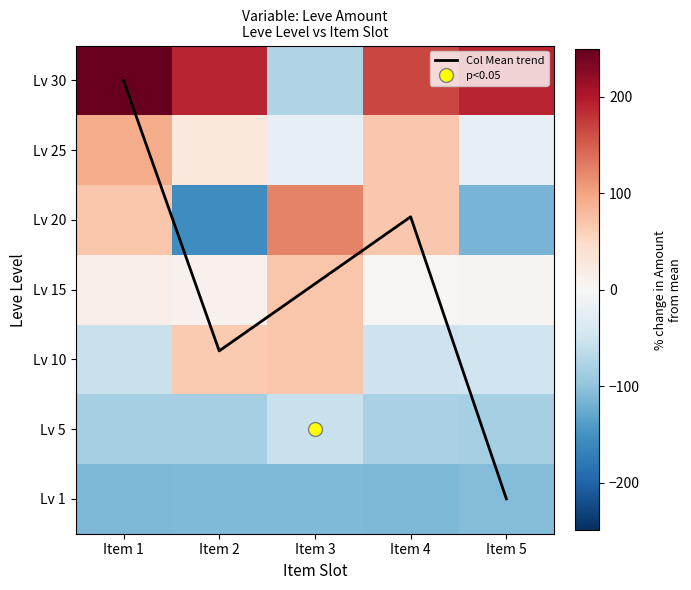

Which series changed the most between Item 1 and Item 5?

20